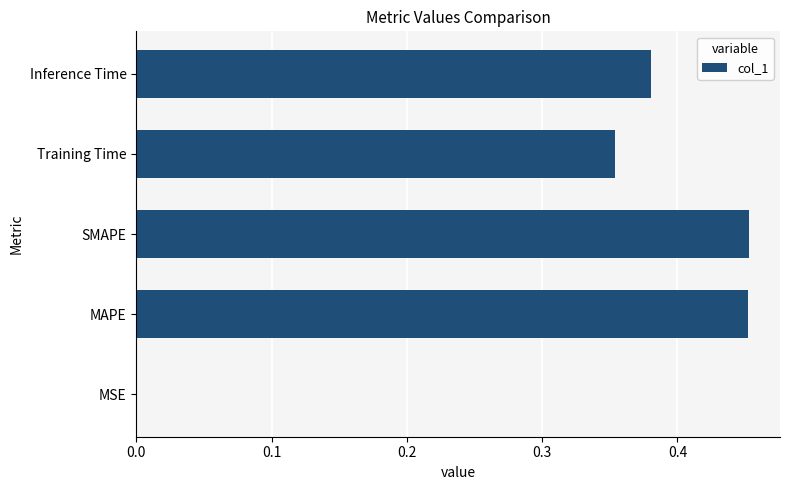

The value at SMAPE is 0.1. True or false?

False